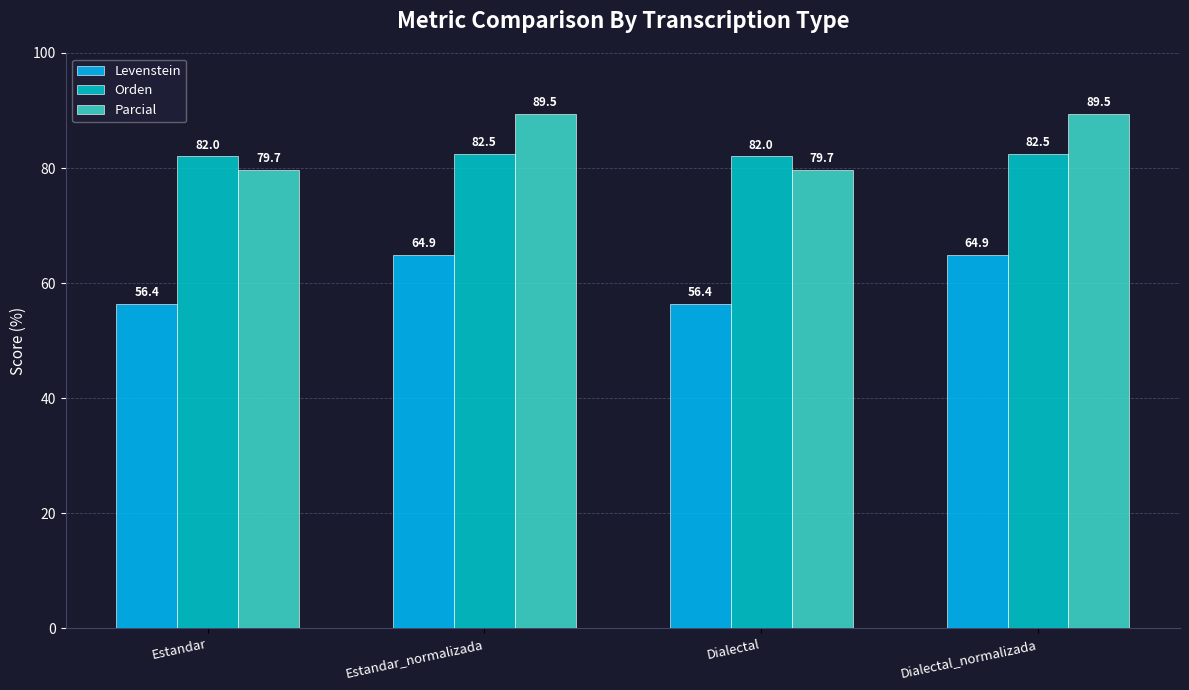

What are all the series names shown in the legend?

Levenstein, Orden, Parcial